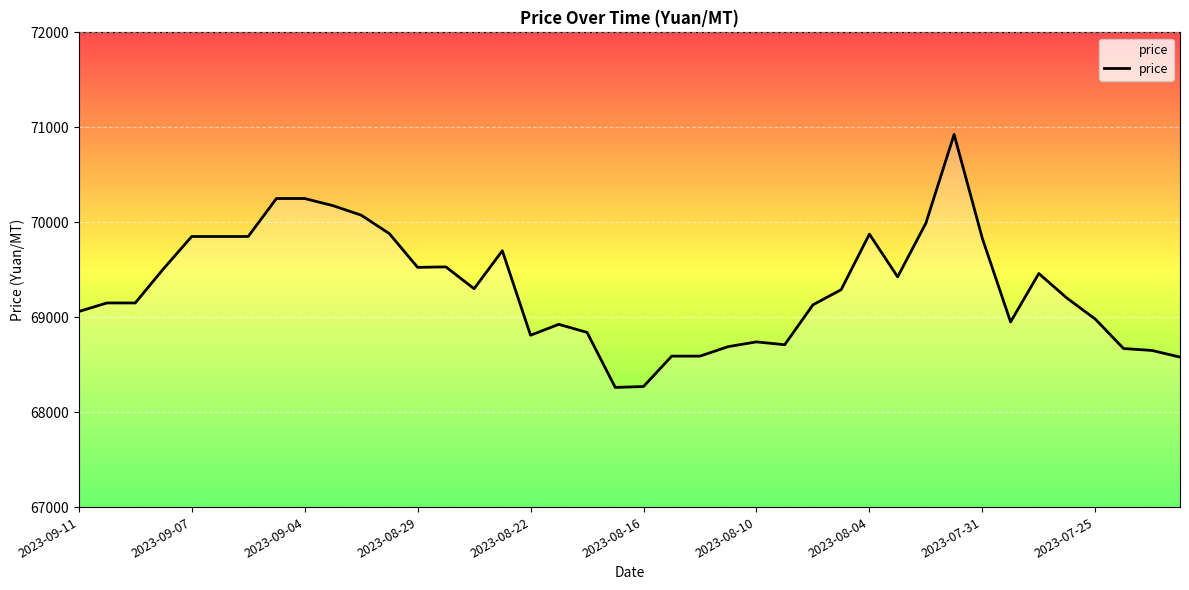

What is the sum of all values?

2772485